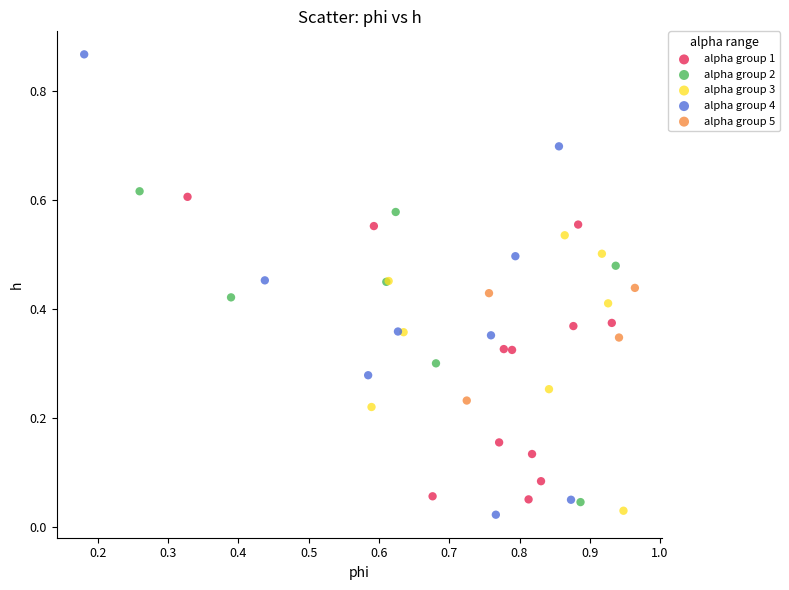

Which series reaches the maximum Y coordinate?

alpha group 4